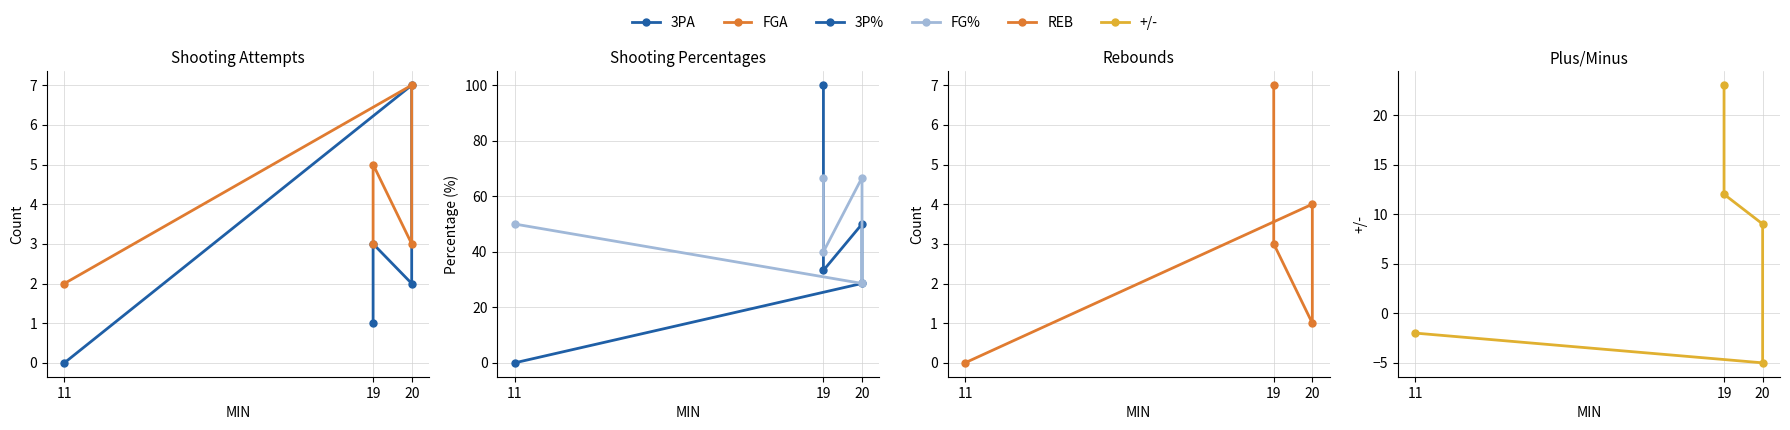

In FGA, how many points are lower than both neighbors (excluding endpoints)?

1